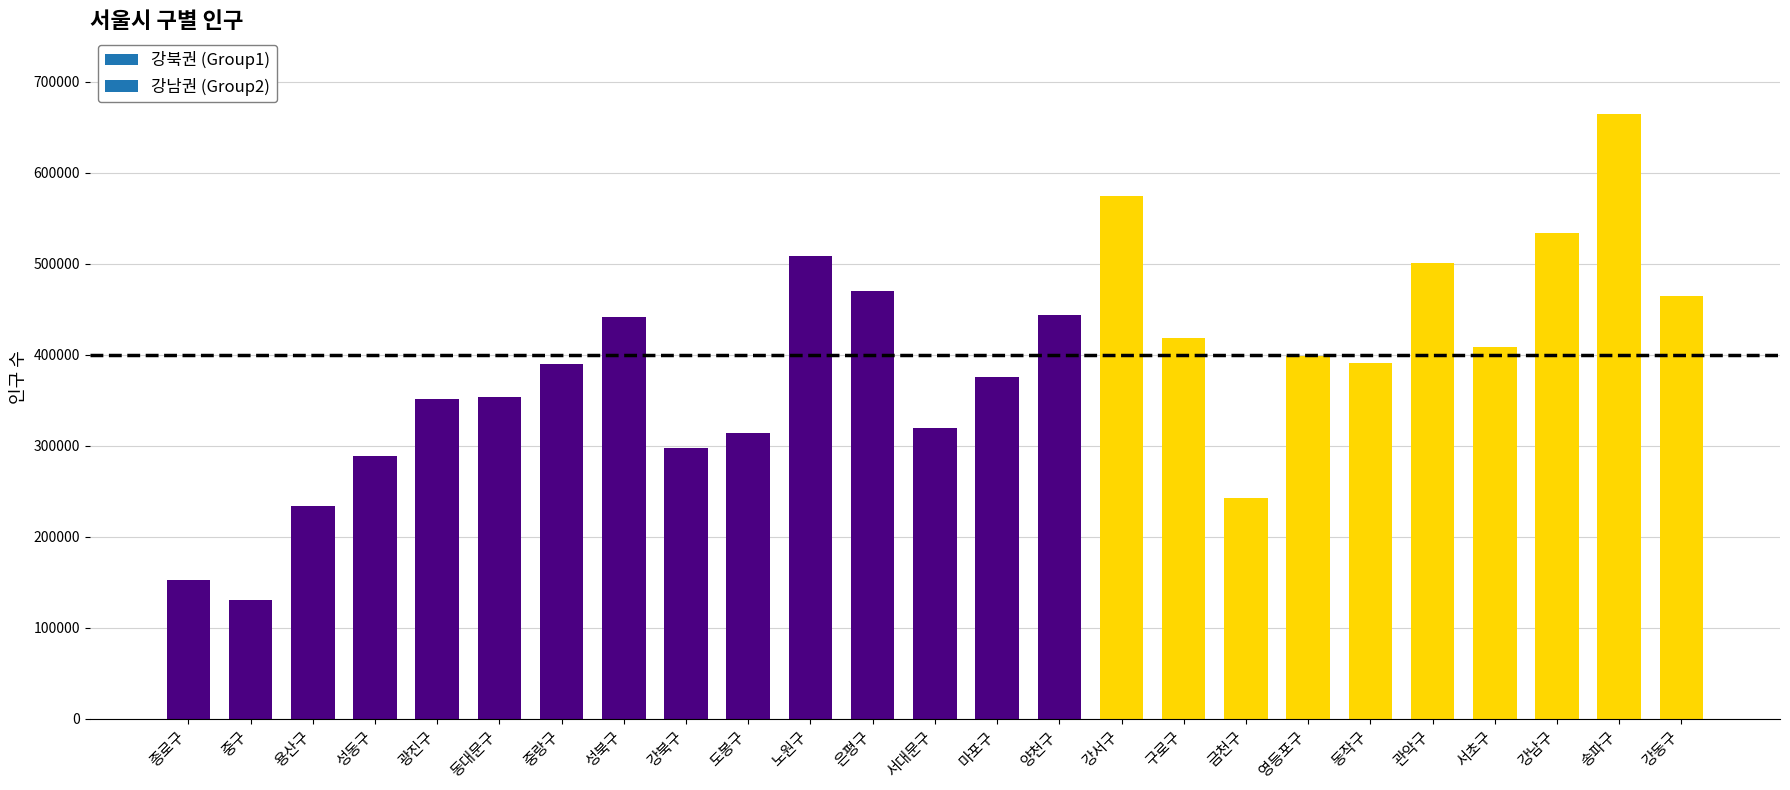

What is the change in value from 은평구 to 금천구?

-227784